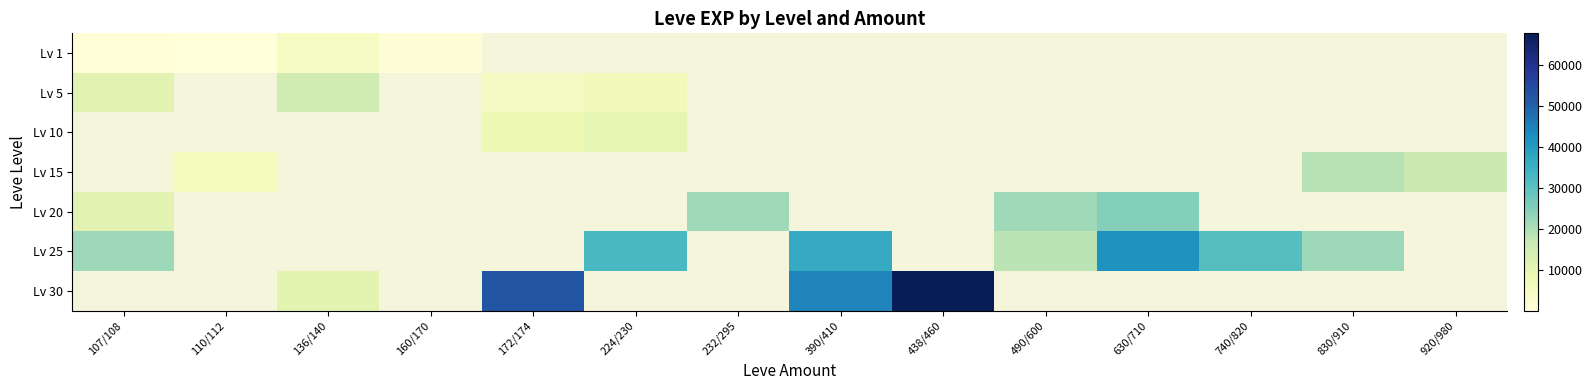

Which category has the highest value across all series?

438/460